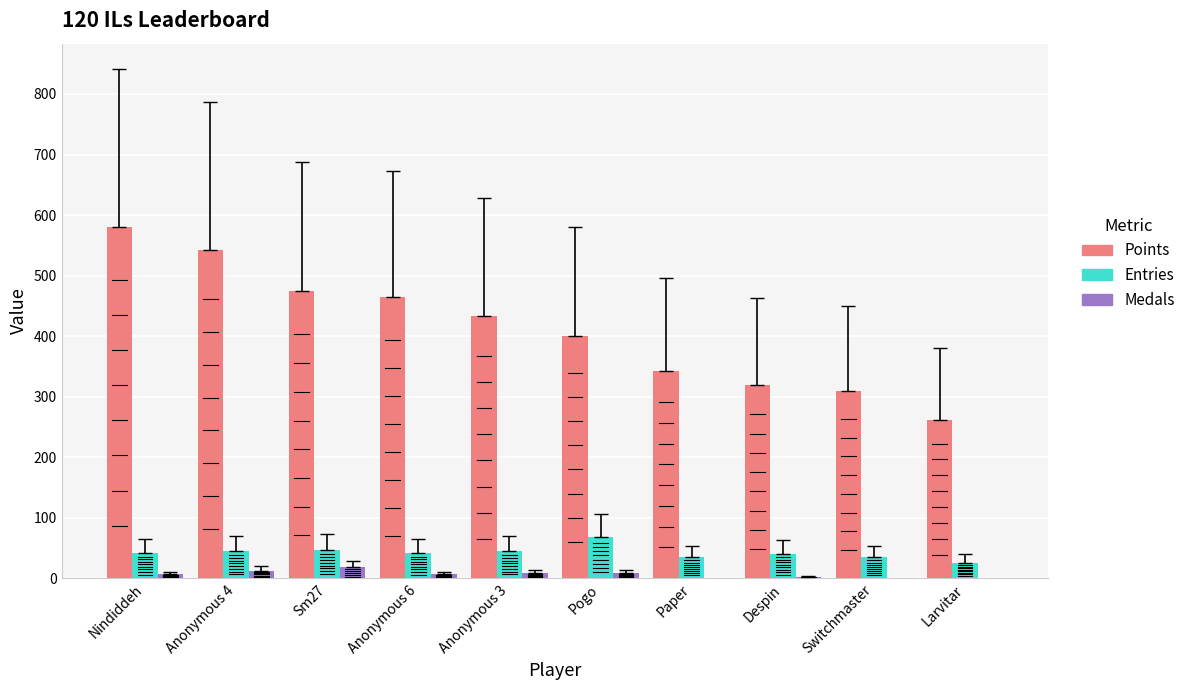

What is the maximum value shown in the chart?

580